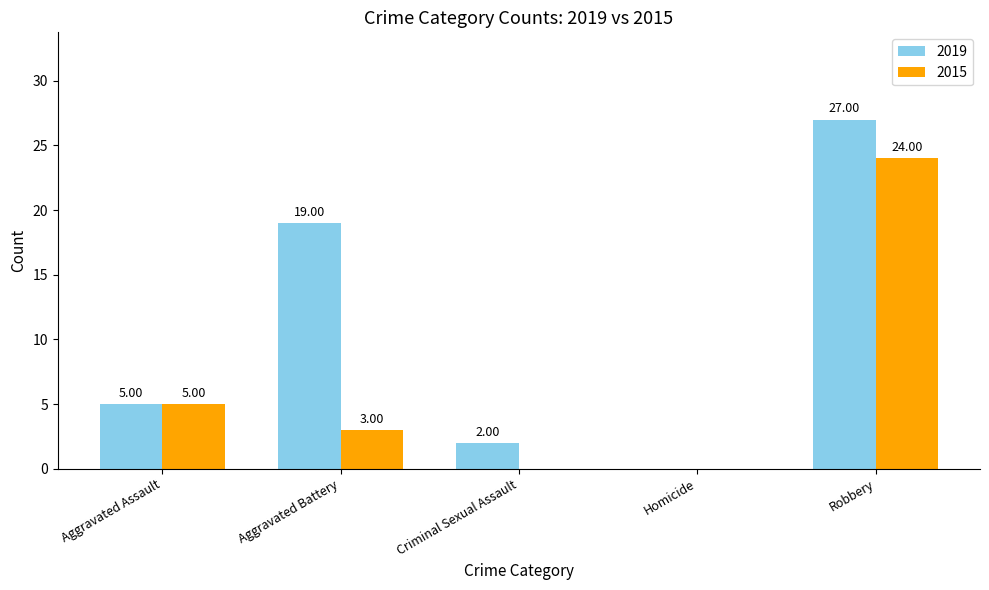

Is the value of 2015 at Aggravated Battery greater than the value of 2019 at Robbery?

No